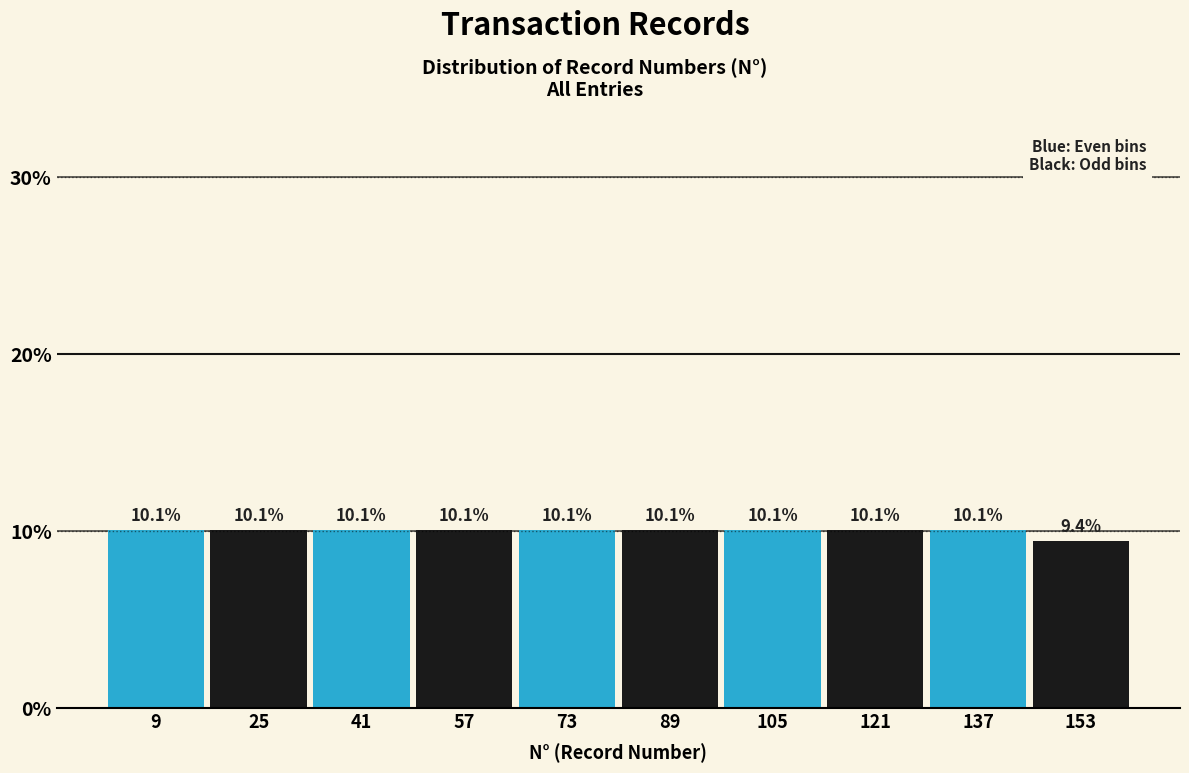

Reading left to right, what are all the values shown in this chart?

10.1	10.1	10.1	10.1	10.1	10.1	10.1	10.1	10.1	9.4